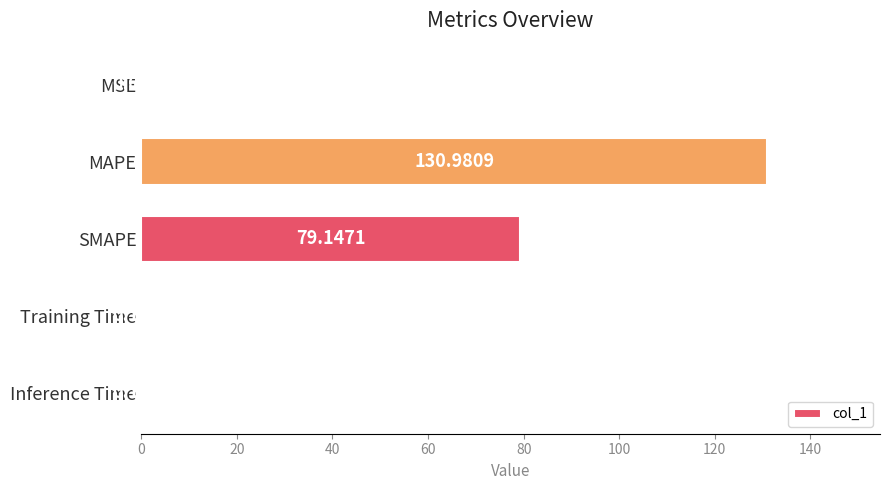

Where is the data nearest to the value 65?

SMAPE